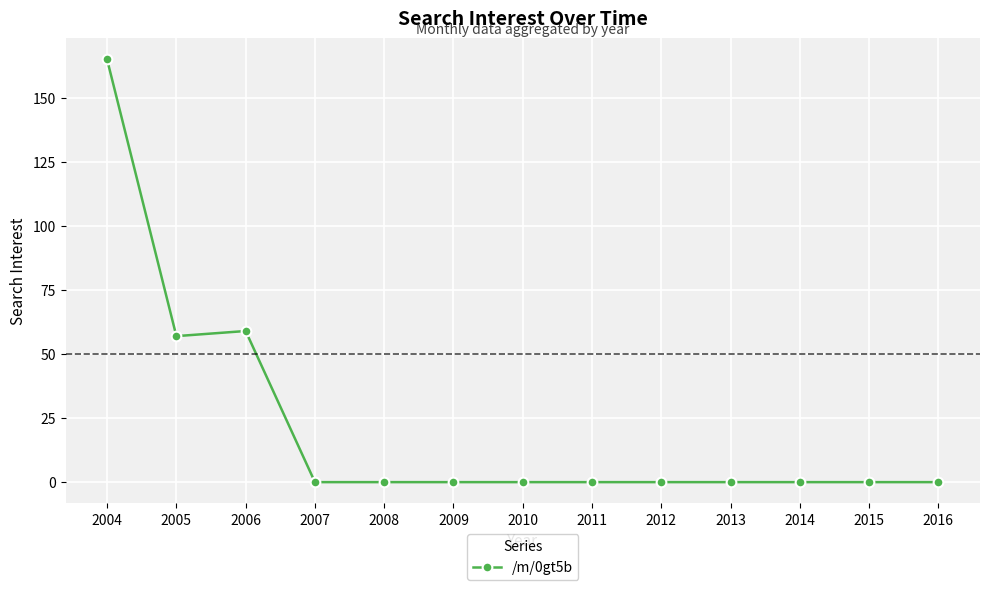

What is the difference between the second highest and minimum values?

59